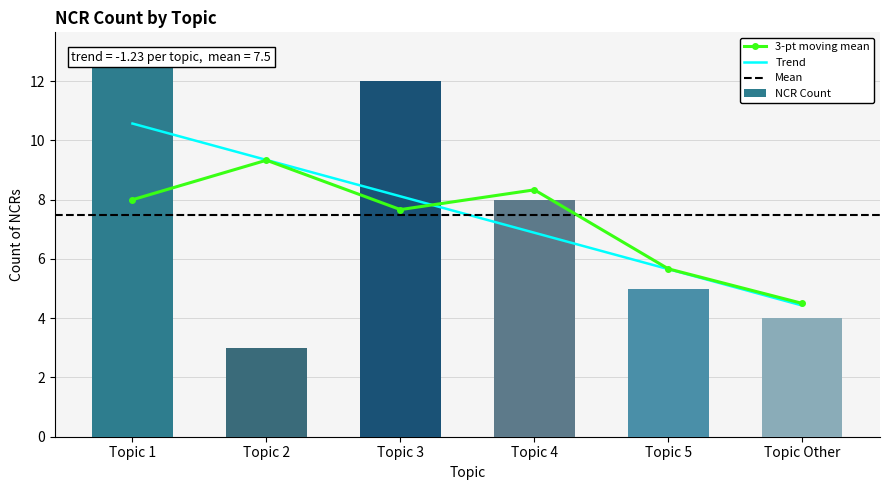

Count the number of values greater than 8.

2